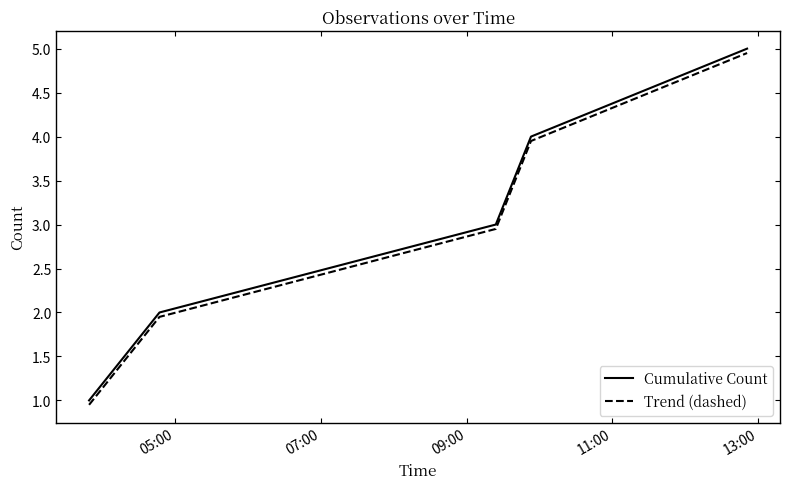

What is the difference between the second highest and second lowest values in the Cumulative Count series?

2.0